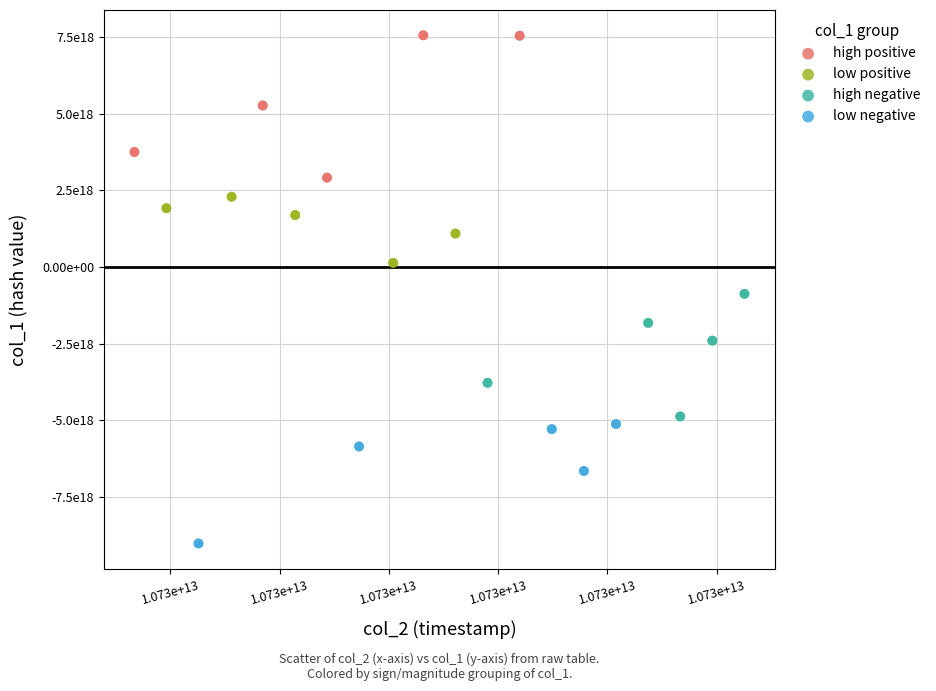

Which series reaches the maximum Y coordinate?

high positive